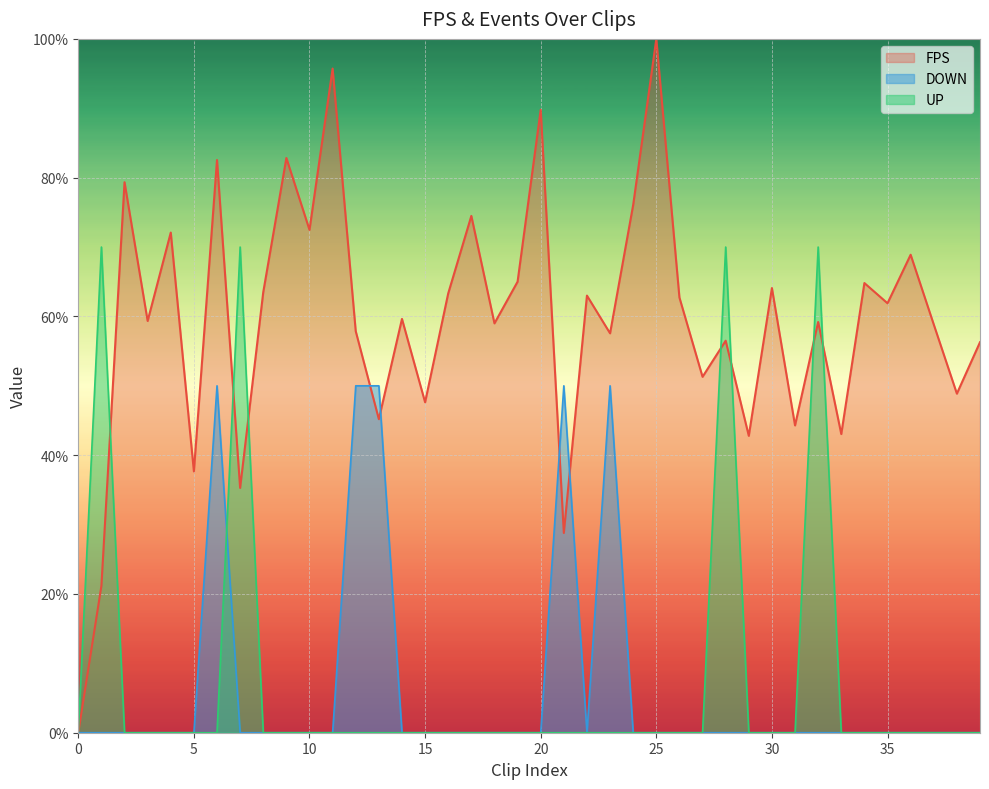

What is the greatest value displayed?

100.0